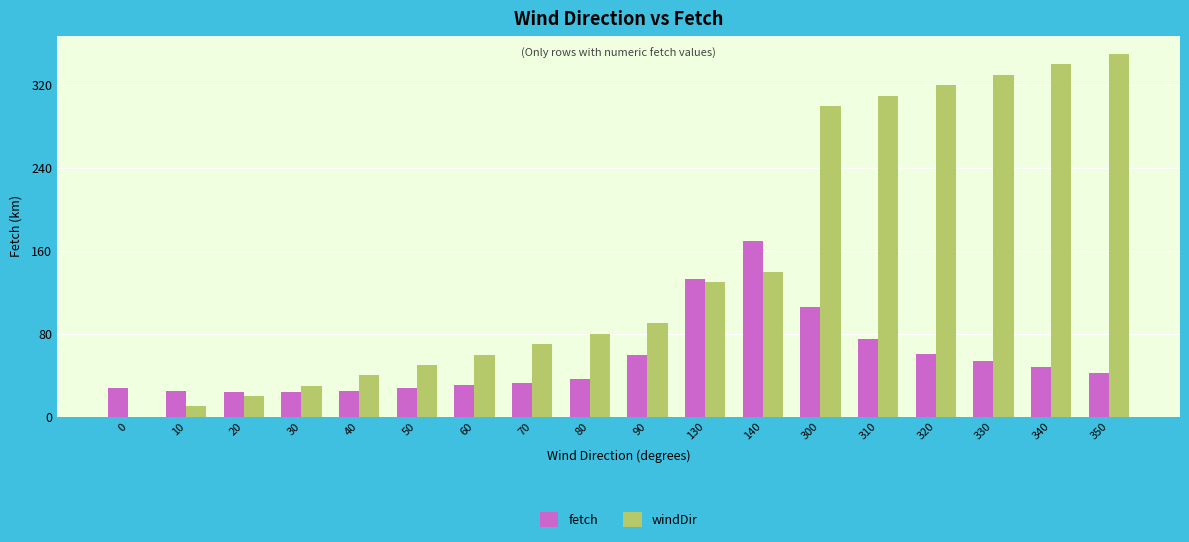

Where does the fetch series first go above 42?

90